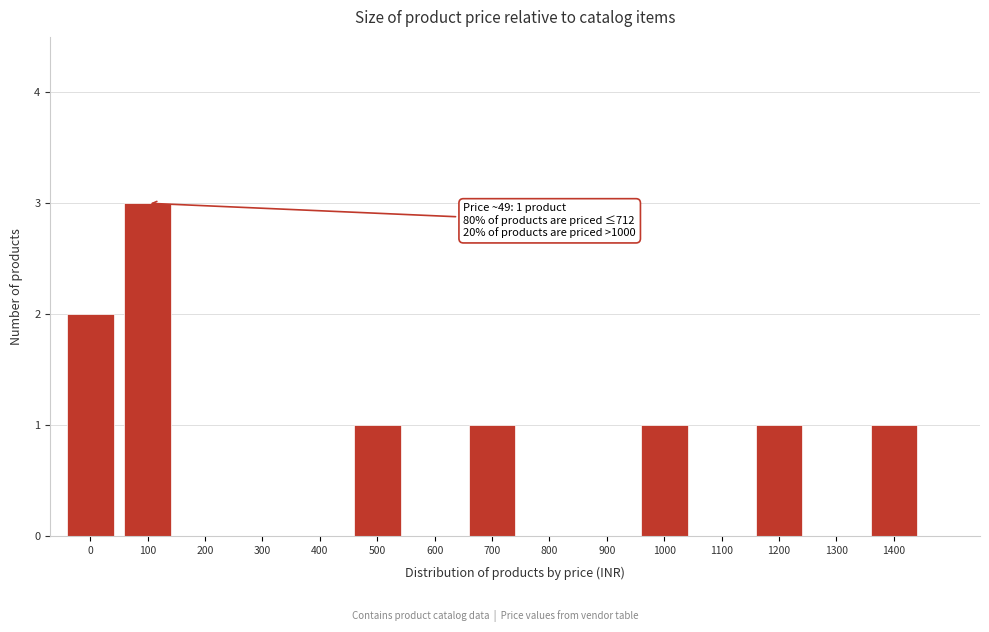

Reading right to left, transcribe all the data shown in this chart.

1400=1	1300=0	1200=1	1100=0	1000=1	900=0	800=0	700=1	600=0	500=1	400=0	300=0	200=0	100=3	0=2